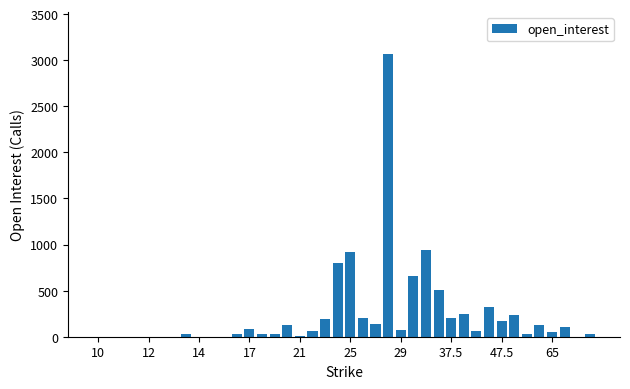

What is the sum of all values?

9475